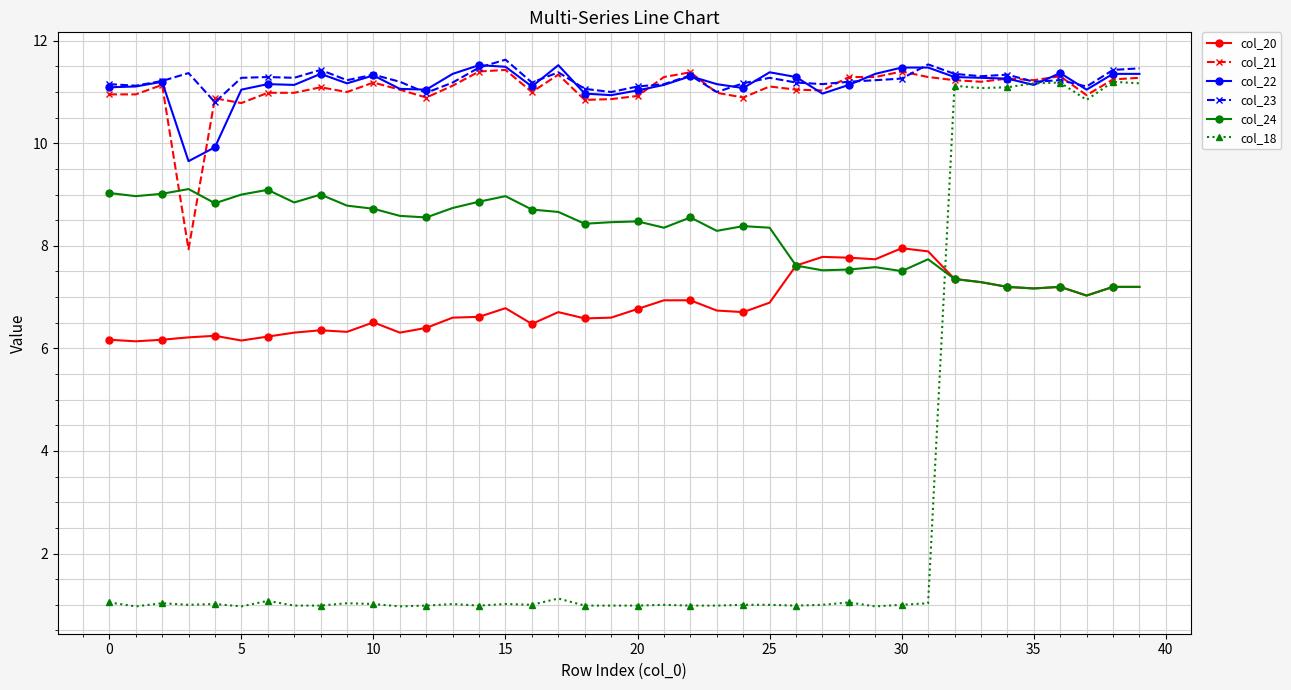

What is the value of the col_20 point at the 5th from the left?

6.2